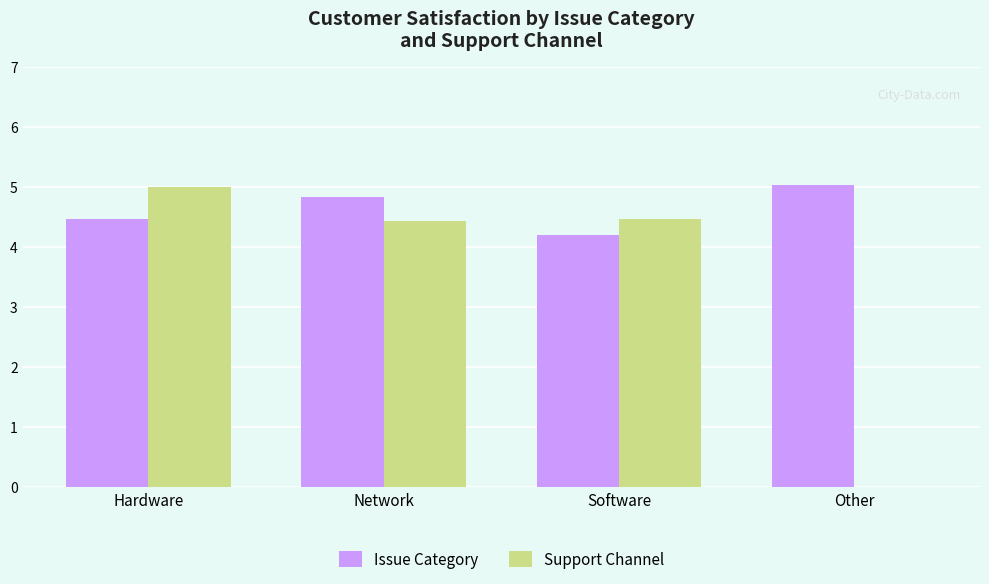

What is the highest value of the Support Channel series?

5.0